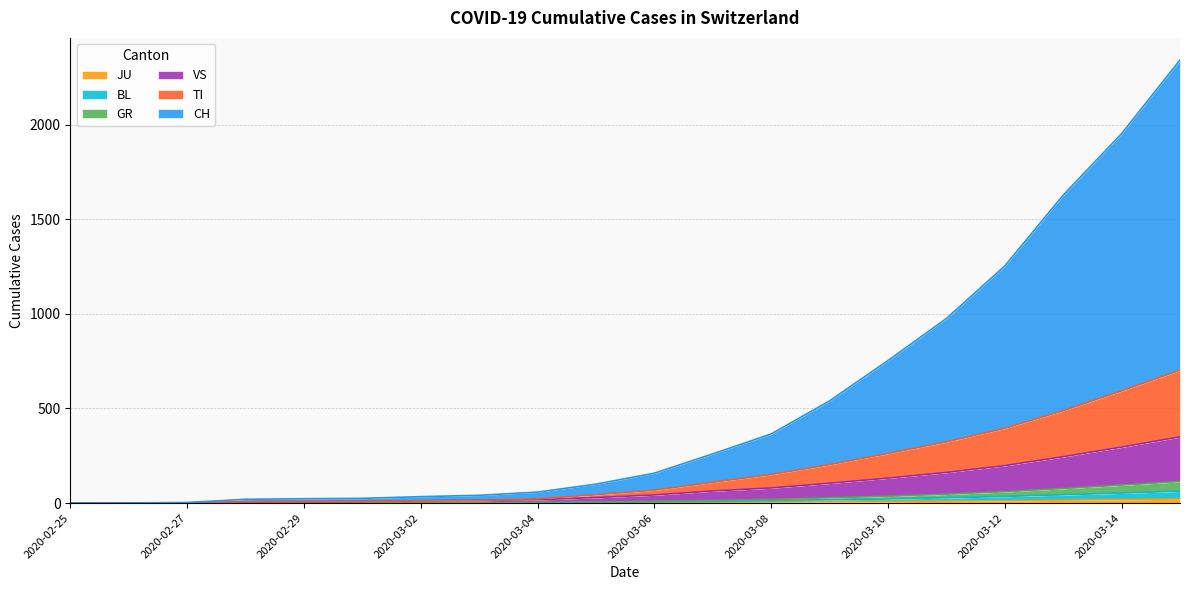

How many values in the TI series are below 68?

10